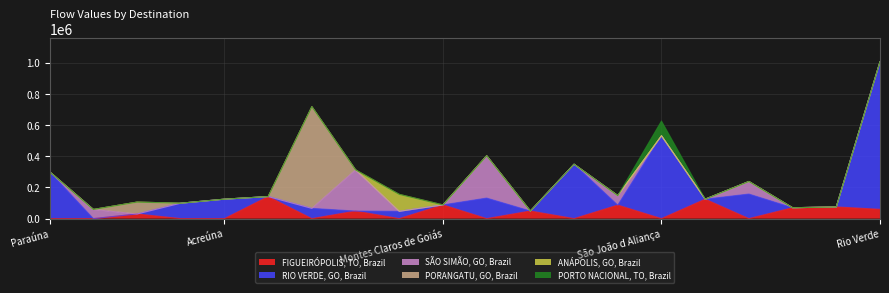

Reading left to right, list all the values displayed in this chart.

FIGUEIRÓPOLIS, TO, Brazil: 0.0	0.0	29740.2	0.0	0.0	141554.6	0.0	48419.6	0.0	88170.3	0.0	48903.7	0.0	86804.2	0.0	124868.0	0.0	69926.1	75072.8	59553.6
RIO VERDE, GO, Brazil: 300805.0	0.0	0.0	99059.9	124916.6	0.0	65679.2	0.0	46843.4	0.0	131920.8	0.0	349195.7	0.0	532028.5	0.0	157852.0	0.0	0.0	947522.4
SÃO SIMÃO, GO, Brazil: 0.0	58869.6	0.0	0.0	0.0	0.0	0.0	264639.6	0.0	0.0	271610.7	0.0	0.0	61172.4	0.0	0.0	80596.5	0.0	0.0	0.0
PORANGATU, GO, Brazil: 0.0	0.0	76284.5	0.0	0.0	0.0	652847.6	0.0	0.0	0.0	0.0	0.0	0.0	0.0	0.0	0.0	0.0	0.0	0.0	0.0
ANÁPOLIS, GO, Brazil: 0.0	0.0	0.0	0.0	0.0	0.0	0.0	0.0	108798.6	0.0	0.0	0.0	0.0	0.0	0.0	0.0	0.0	0.0	0.0	0.0
PORTO NACIONAL, TO, Brazil: 0.0	0.0	0.0	0.0	0.0	0.0	0.0	0.0	0.0	0.0	0.0	0.0	0.0	0.0	94696.0	0.0	0.0	0.0	0.0	0.0